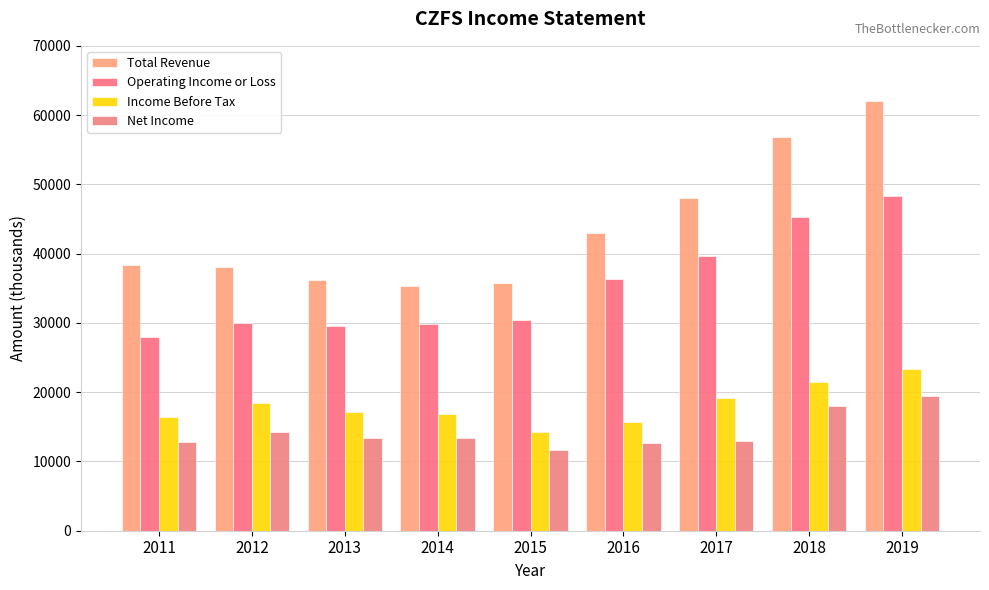

How many bars are there in total?

36